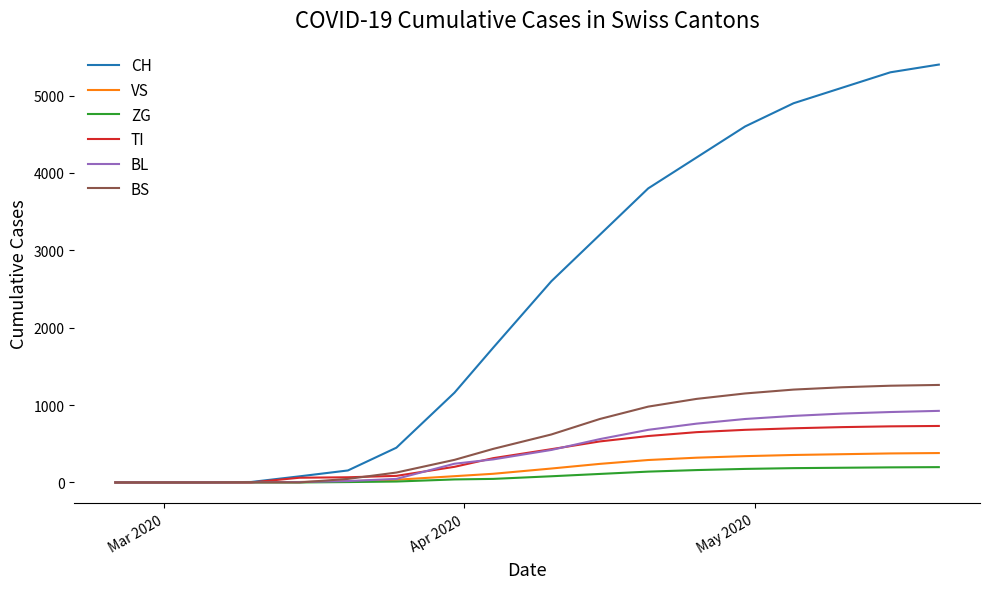

List the series in order of their peak value, highest first.

CH, BS, BL, TI, VS, ZG